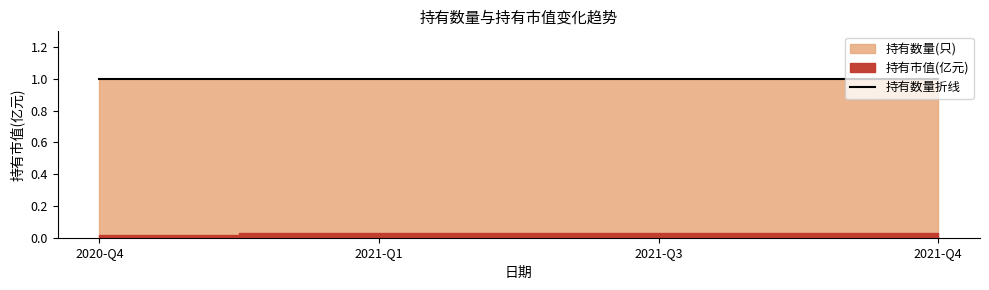

Which has a higher value, 2021-Q1 or 2020-Q4?

2021-Q1